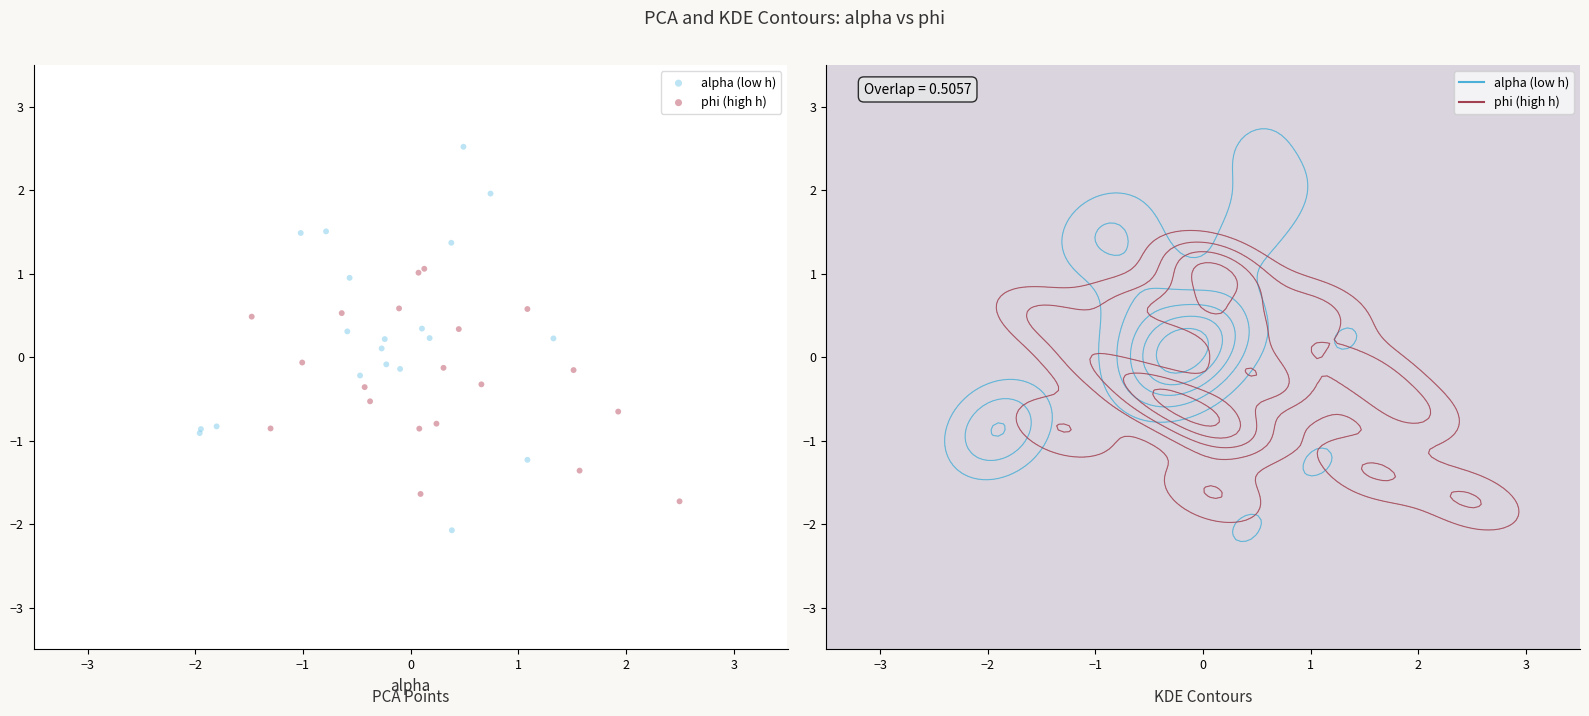

Which series reaches the maximum Y coordinate?

alpha (low h)